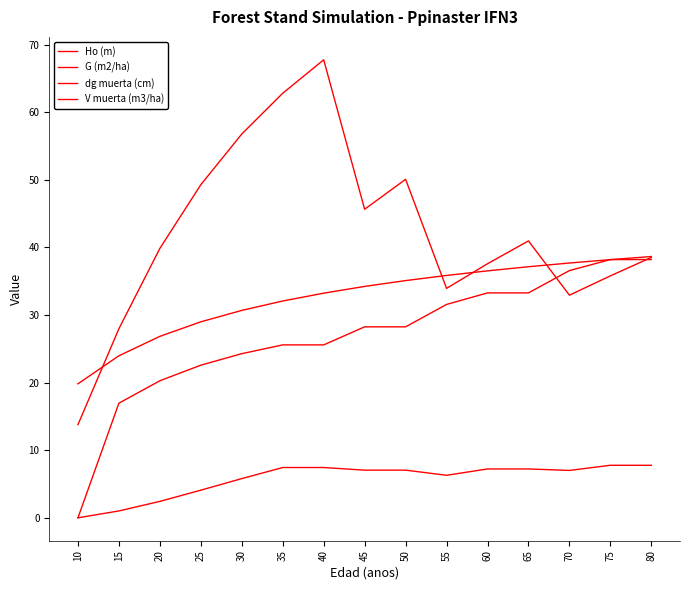

The V muerta (m3/ha) series shows 3.7 at 75. True or false?

False